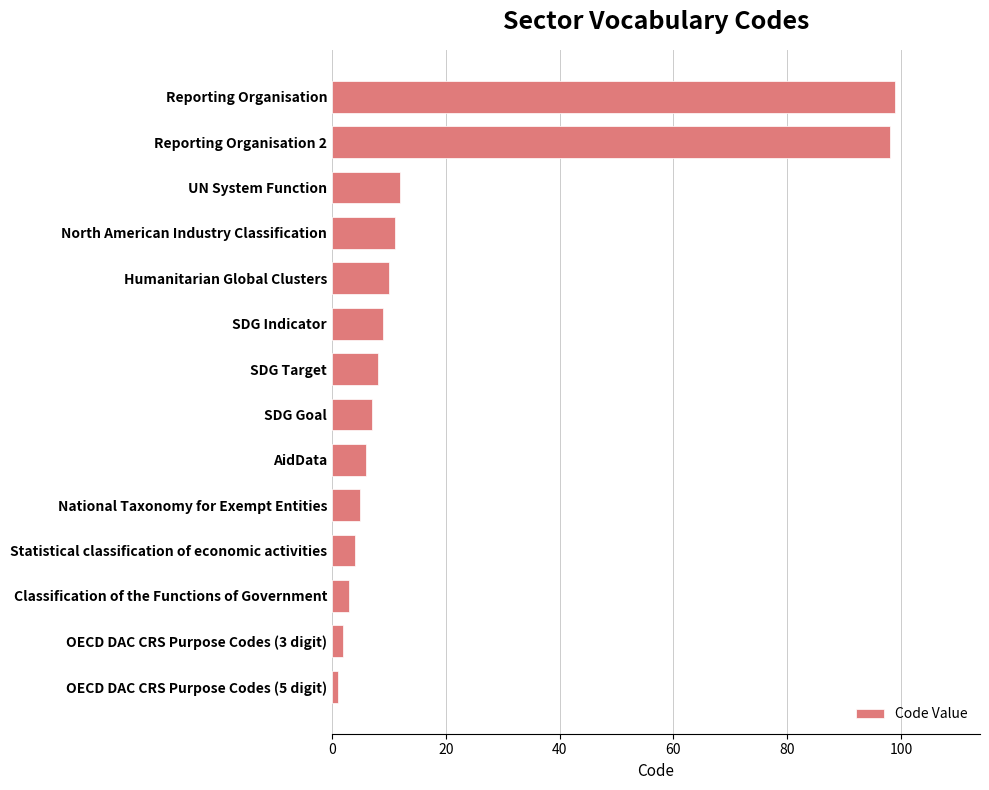

List the labels in order of value, largest first.

Reporting Organisation, Reporting Organisation 2, UN System Function, North American Industry Classification, Humanitarian Global Clusters, SDG Indicator, SDG Target, SDG Goal, AidData, National Taxonomy for Exempt Entities, Statistical classification of economic activities, Classification of the Functions of Government, OECD DAC CRS Purpose Codes (3 digit), OECD DAC CRS Purpose Codes (5 digit)